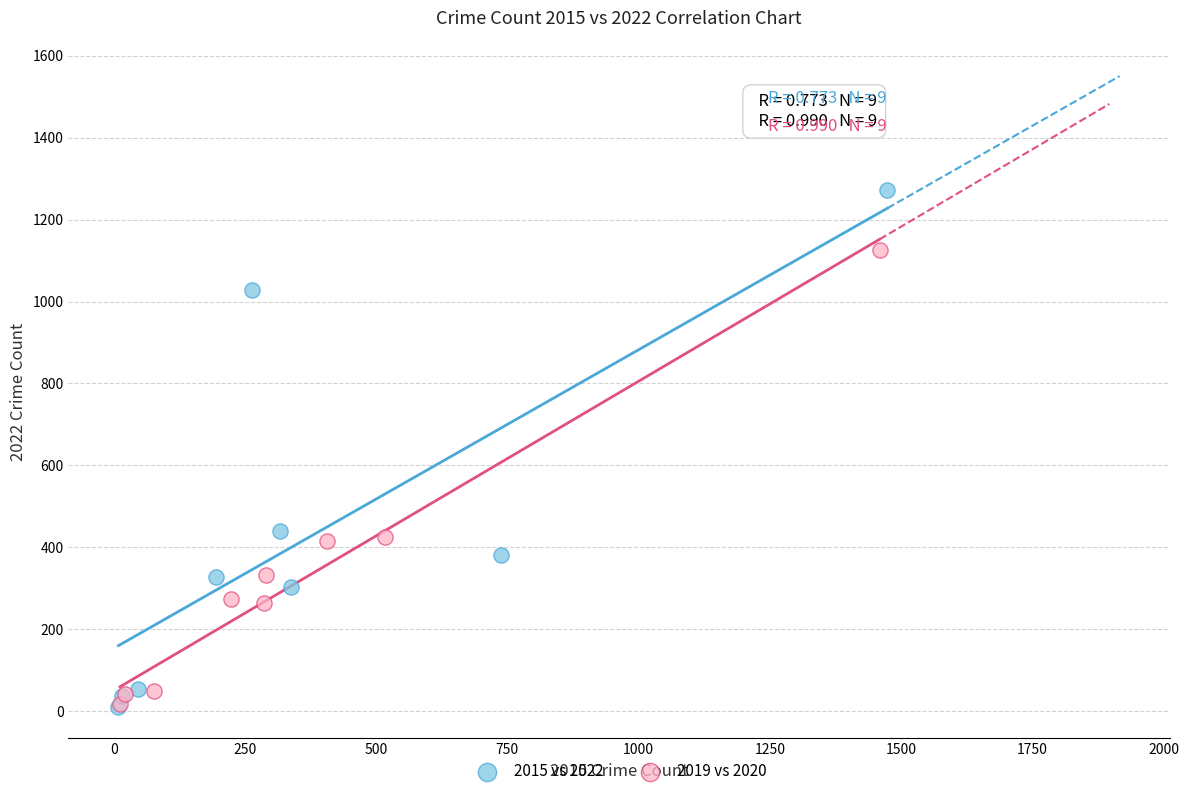

Which series reaches the maximum Y coordinate?

2015 vs 2022